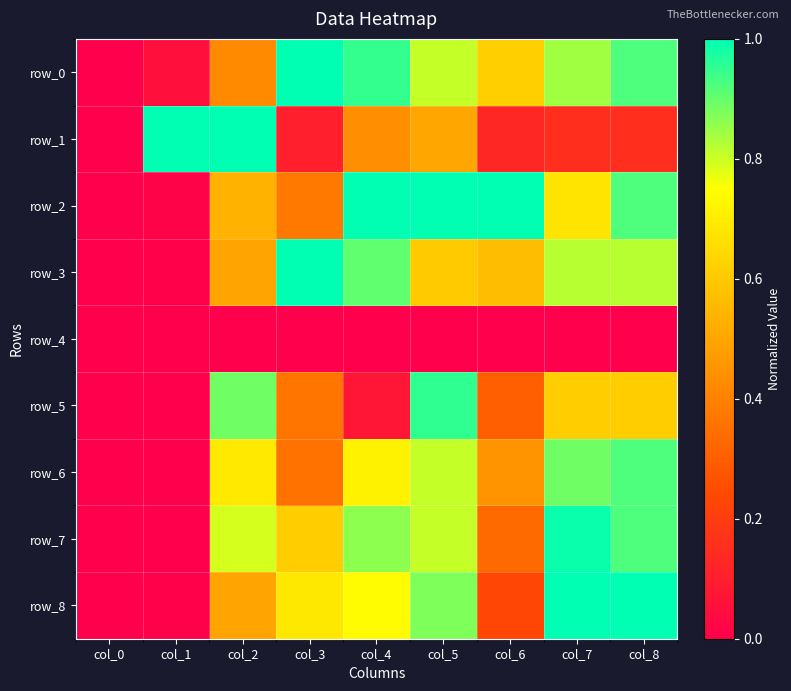

Is the value of row_1 at col_2 greater than the value of row_4 at col_7?

Yes